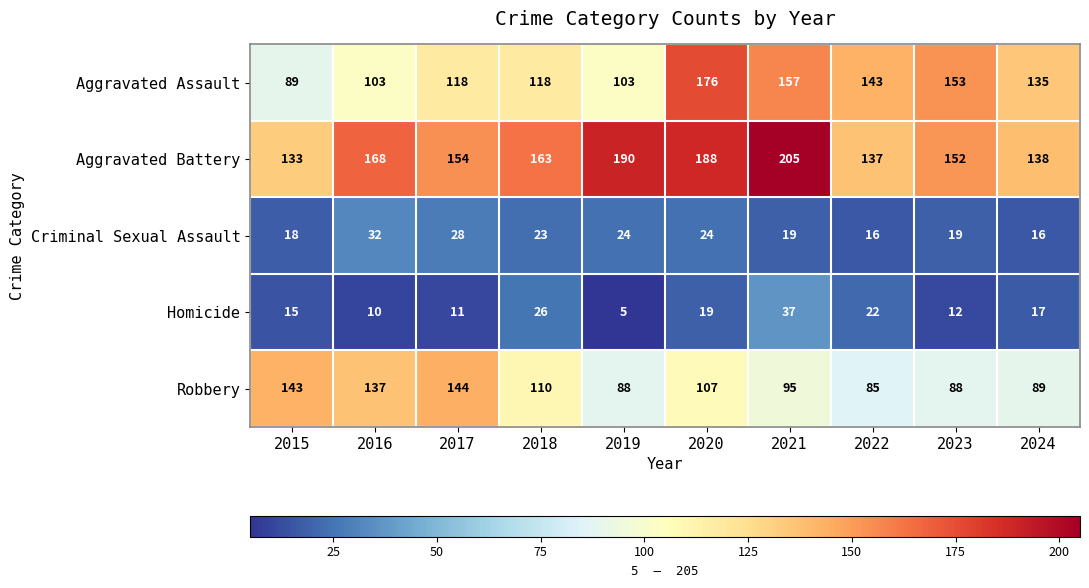

What is the difference between the Robbery values at 2022 and 2021?

10